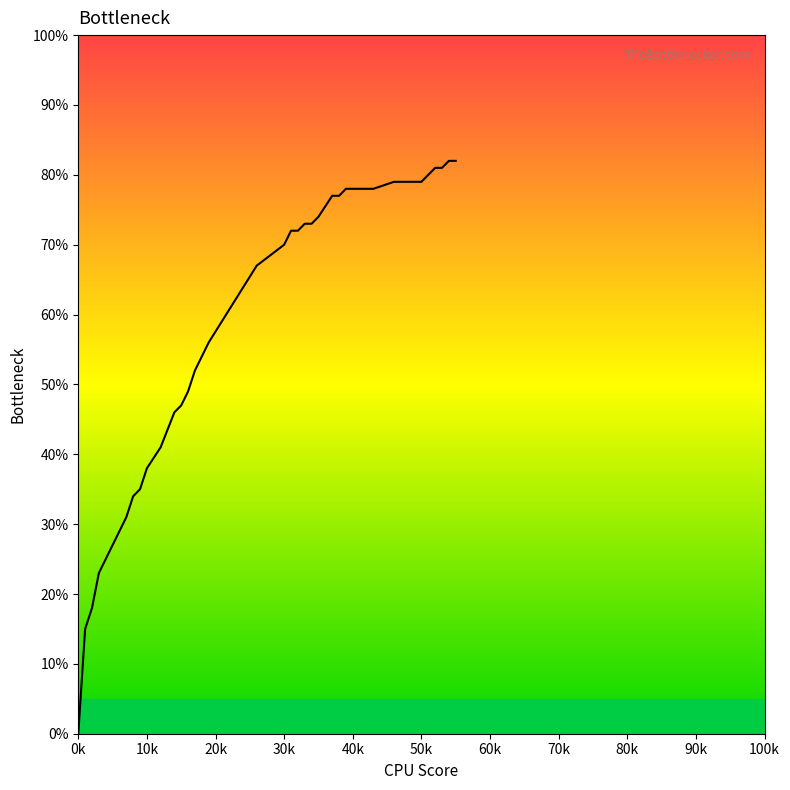

Does the chart have visible grid lines?

No